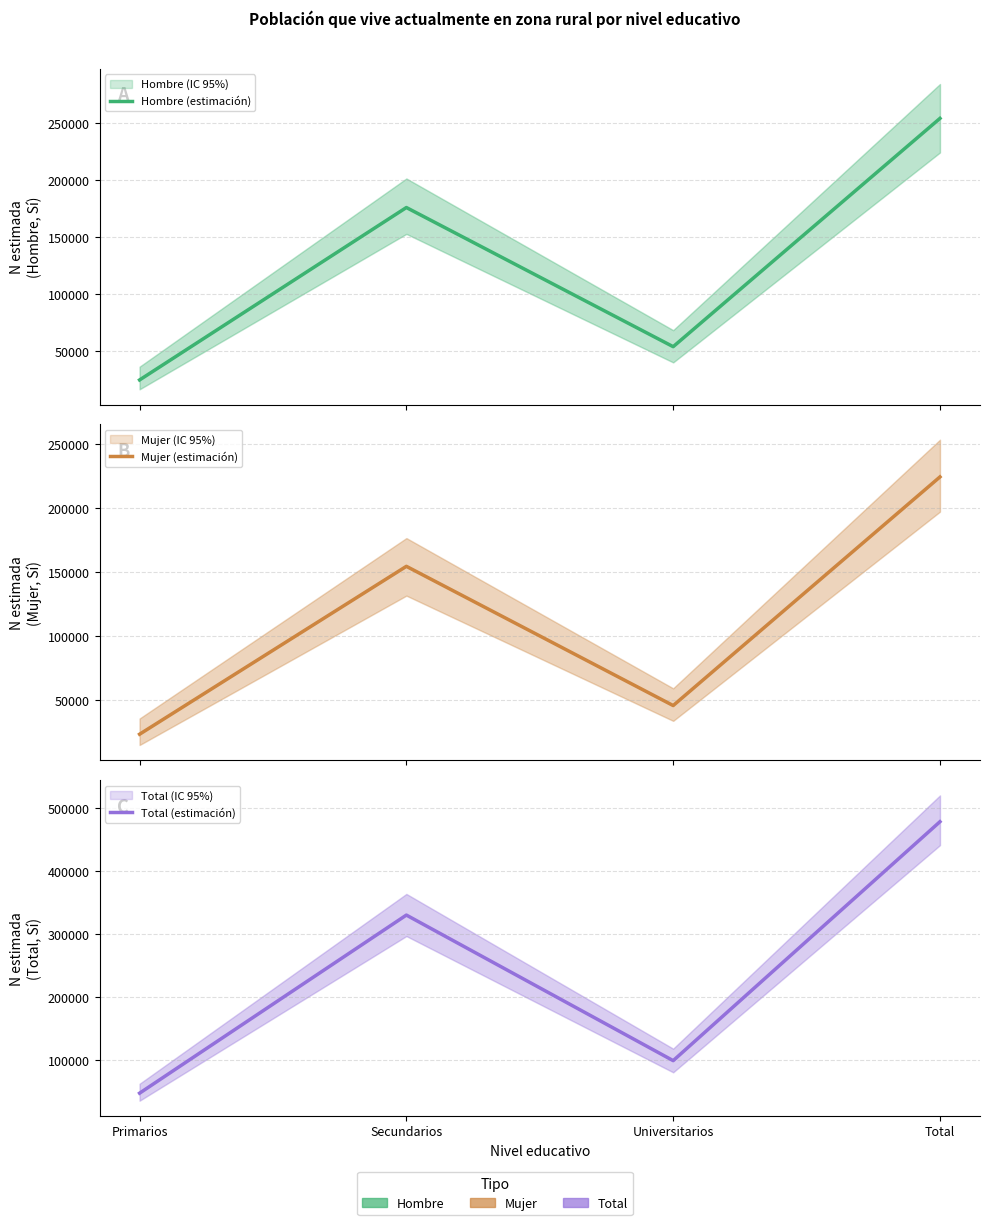

What is the total value across all series at Secundarios?

660862